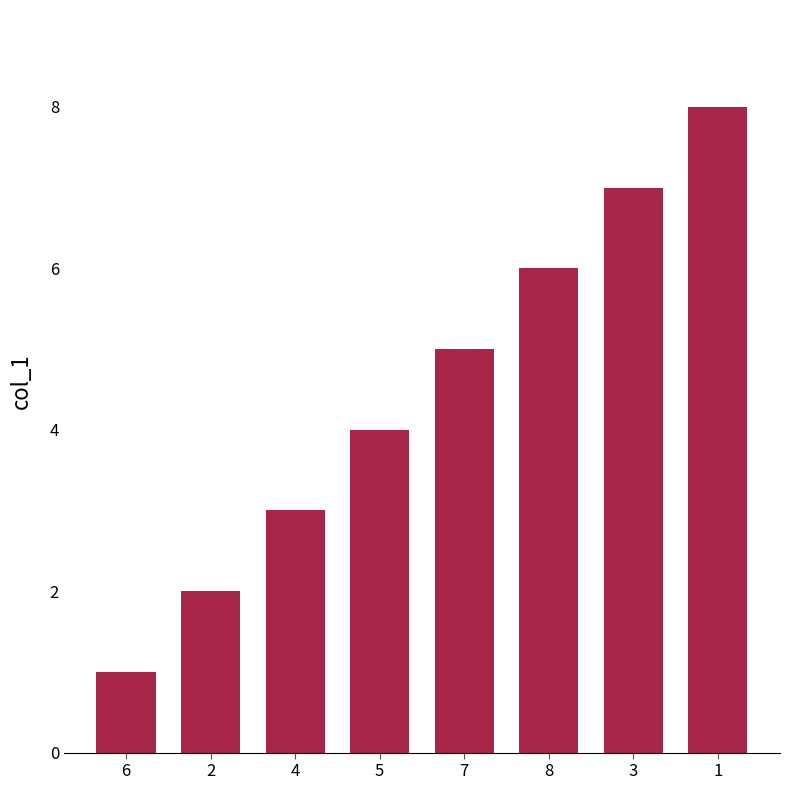

Between 6 and 5, which is larger?

5